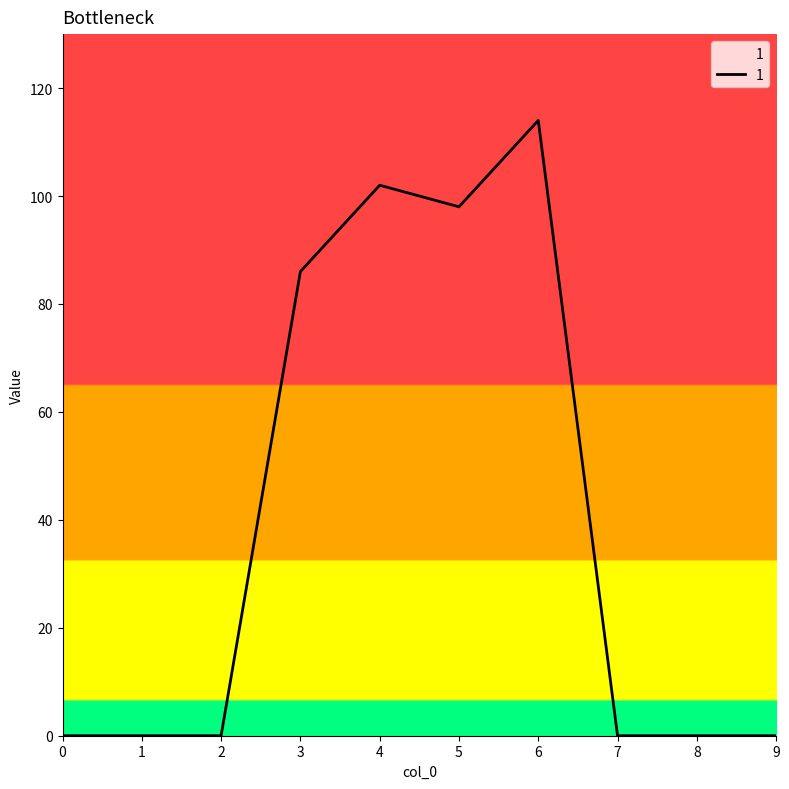

What is the maximum value shown in the chart?

114